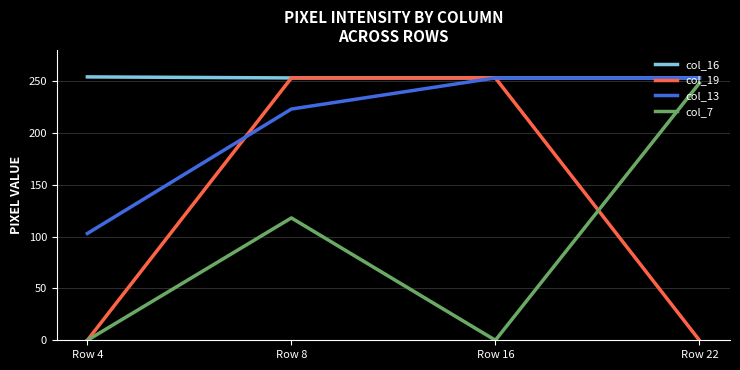

At which category is the sum across all series the highest?

Row 8